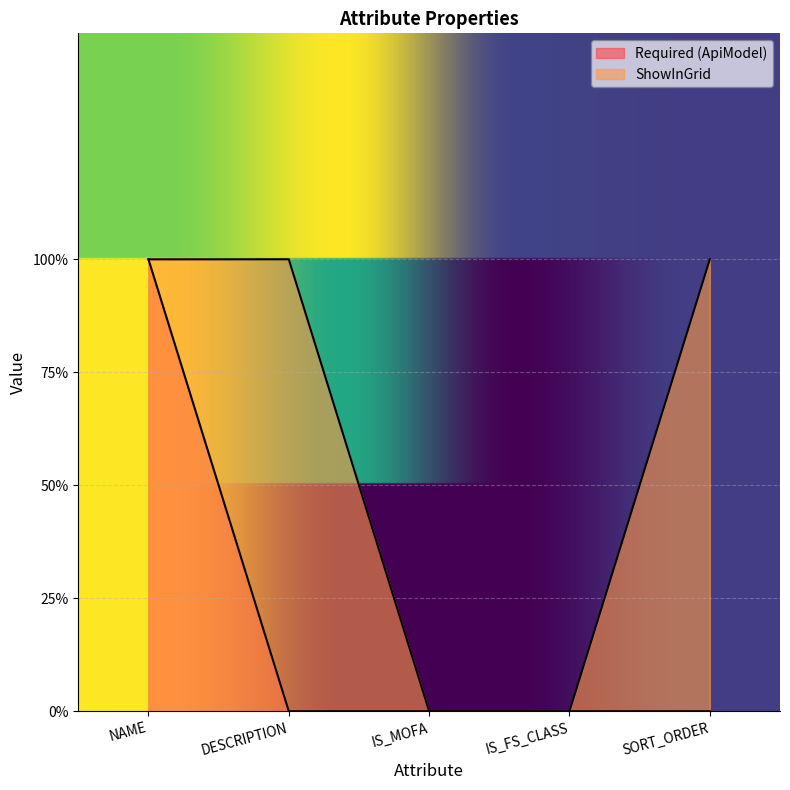

At how many categories does at least one series exceed 0?

3